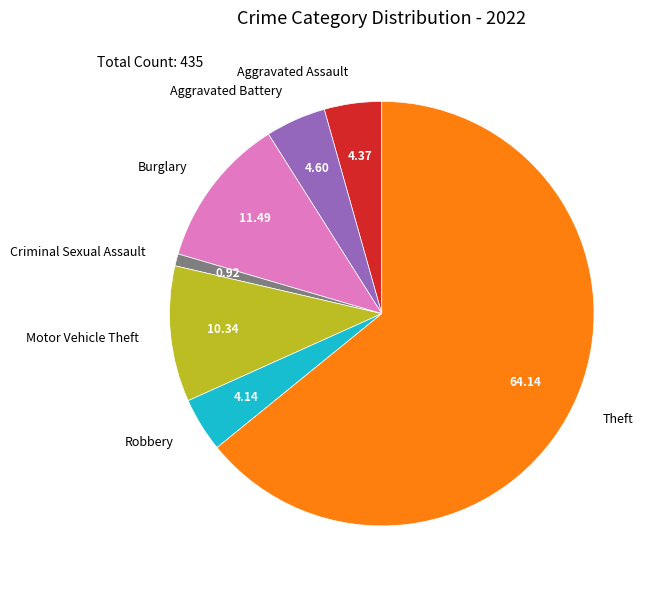

True or false: Theft accounts for 64% of the total.

True